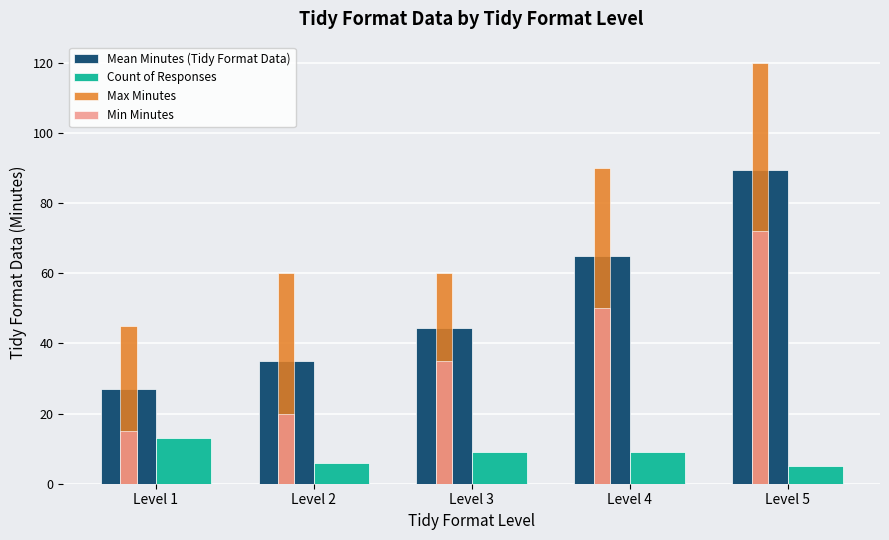

The value of Mean Minutes (Tidy Format Data) at Level 2 is 35.0. True or false?

True